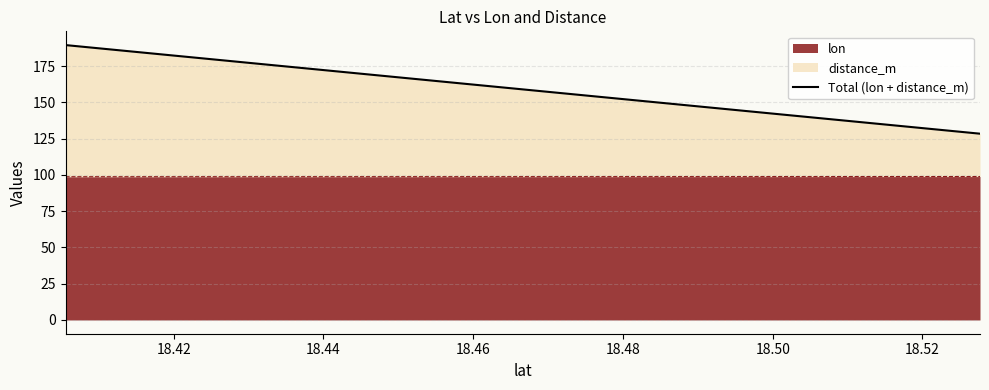

What is the sum of all values?

507.3